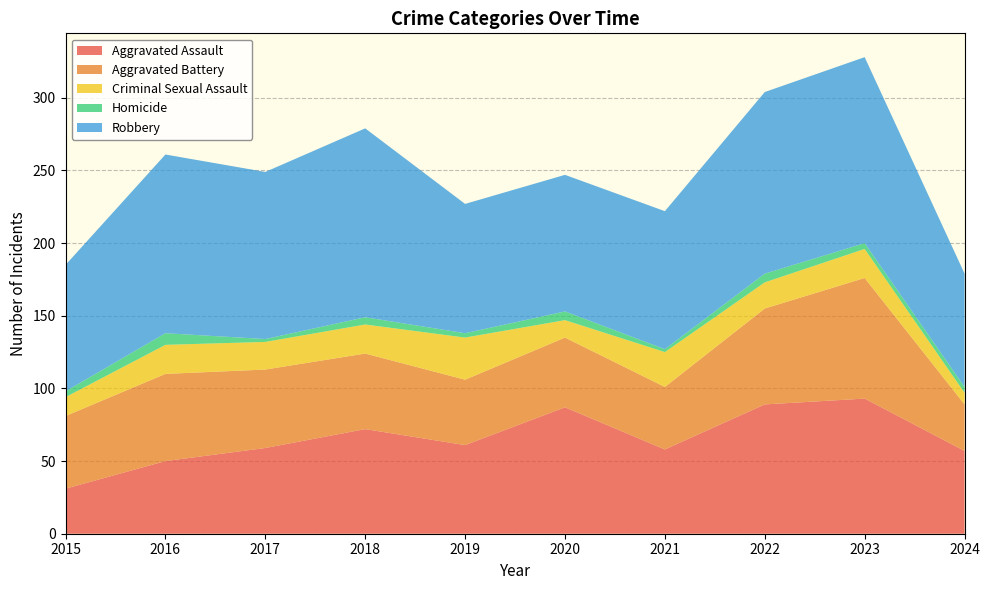

Reading left to right, transcribe all the data shown in this chart.

Aggravated Assault: 31	50	59	72	61	87	58	89	93	57
Aggravated Battery: 50	60	54	52	45	48	43	66	83	32
Criminal Sexual Assault: 13	20	19	20	29	12	24	18	20	8
Homicide: 4	8	2	5	3	6	2	6	4	4
Robbery: 87	123	115	130	89	94	95	125	128	78